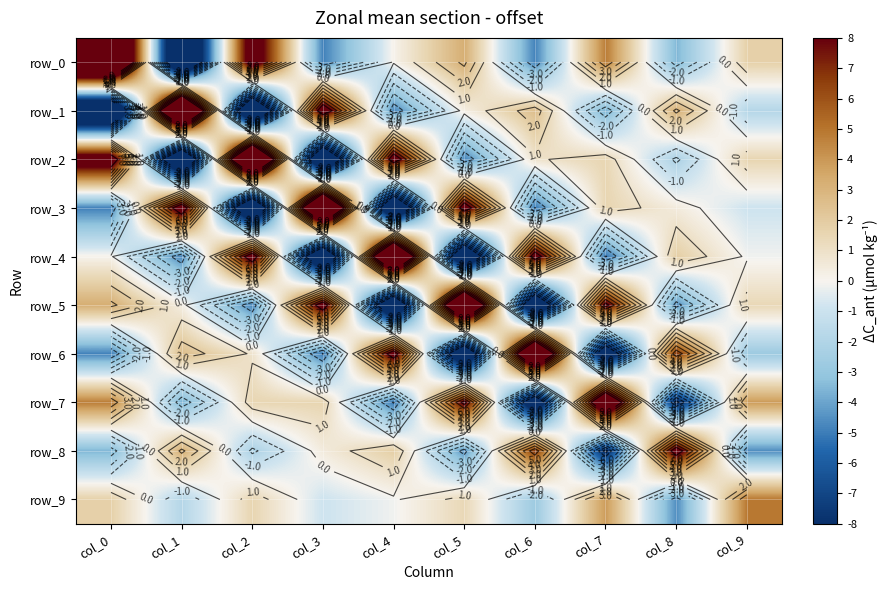

At which label is row_9 closest to 0?

col_4